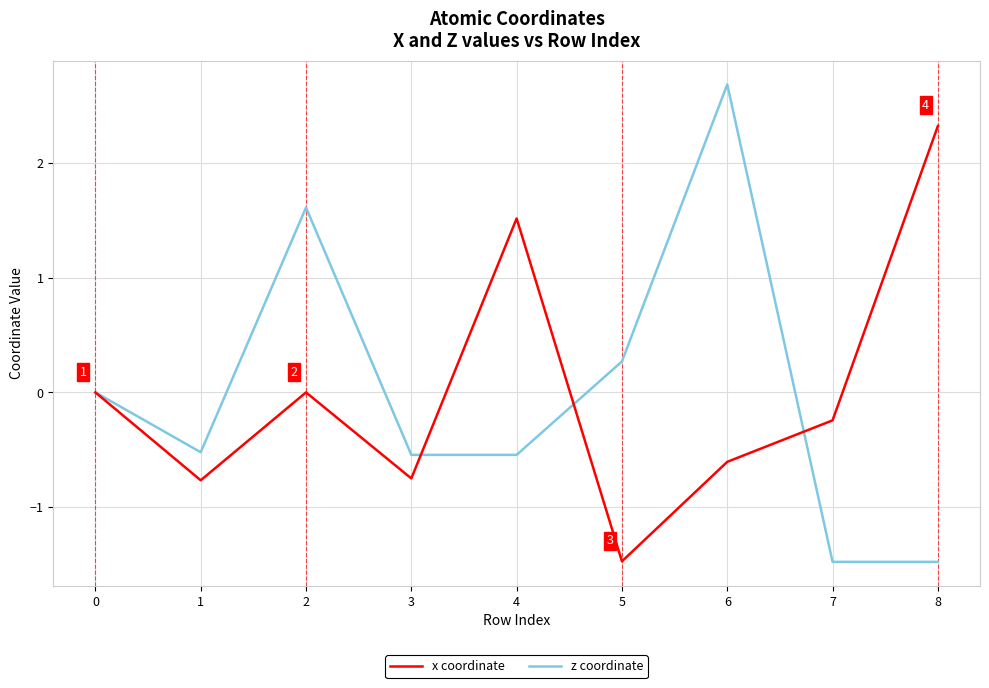

The z coordinate series shows -1.5 at 8. True or false?

True